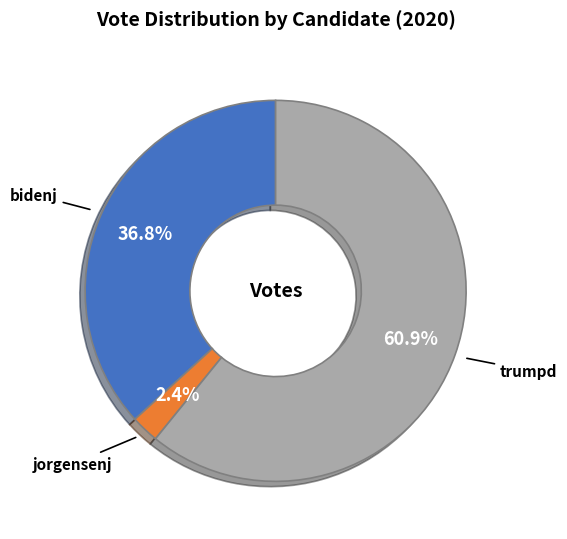

Which has a higher value, trumpd or bidenj?

trumpd